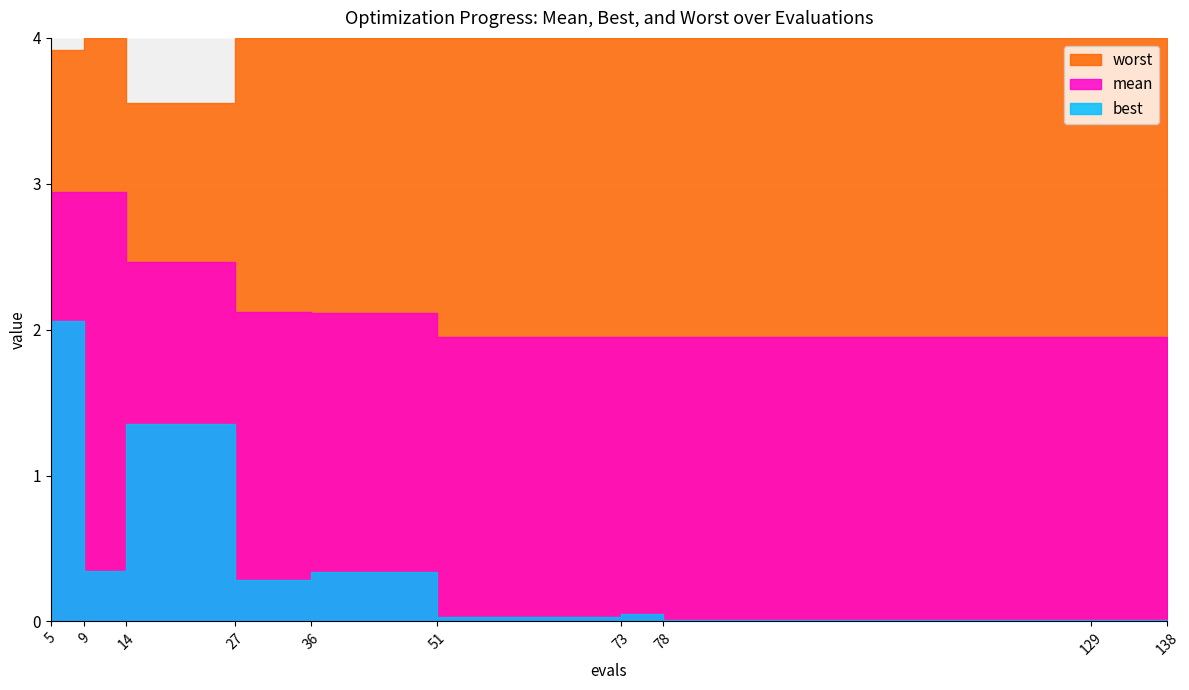

Is it true that mean equals 2.0 at 51?

True